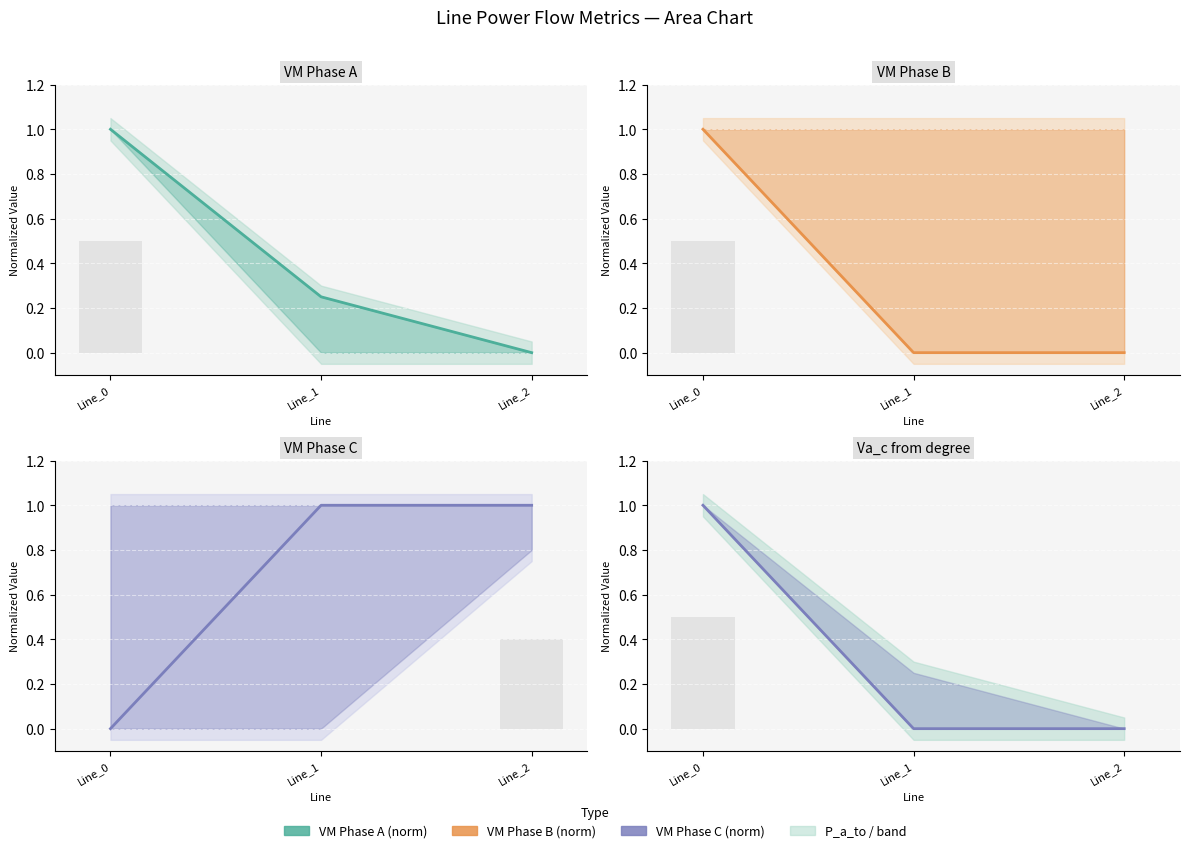

At which category does the chart reach its minimum across all series?

Line_1